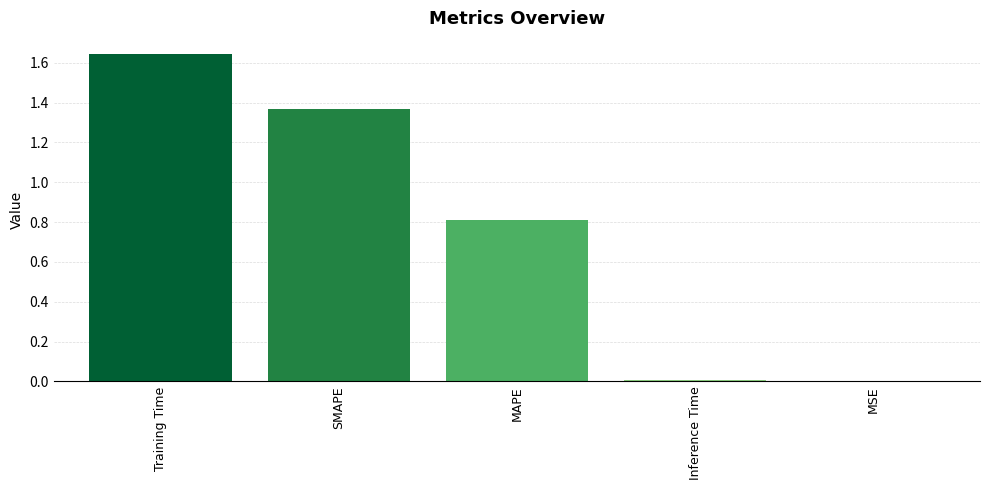

Approximately how many times larger is the value at SMAPE compared to Training Time?

0.8